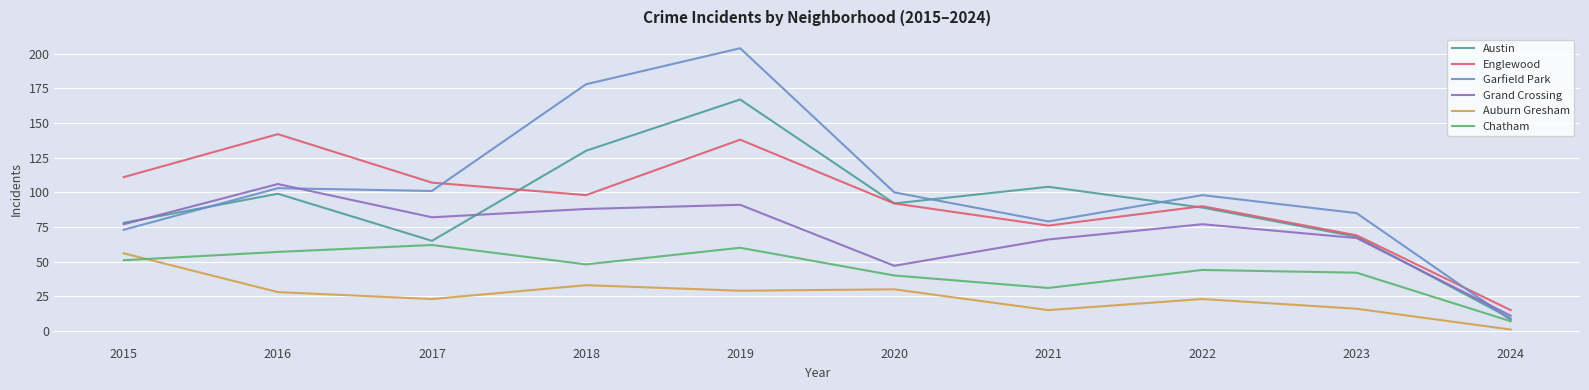

In Grand Crossing, how many points are lower than both neighbors (excluding endpoints)?

2